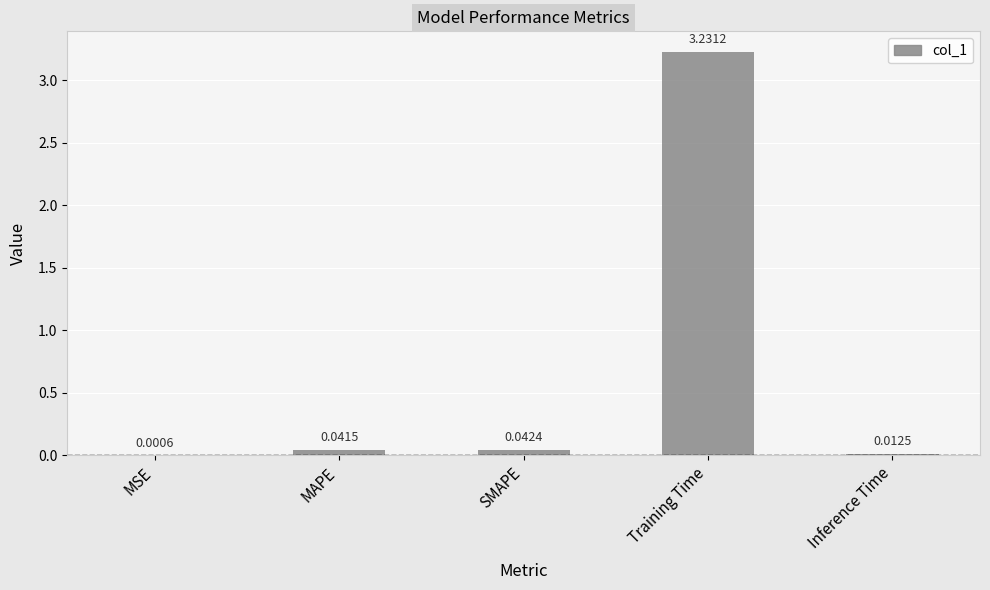

Where is the data nearest to the value 1?

SMAPE